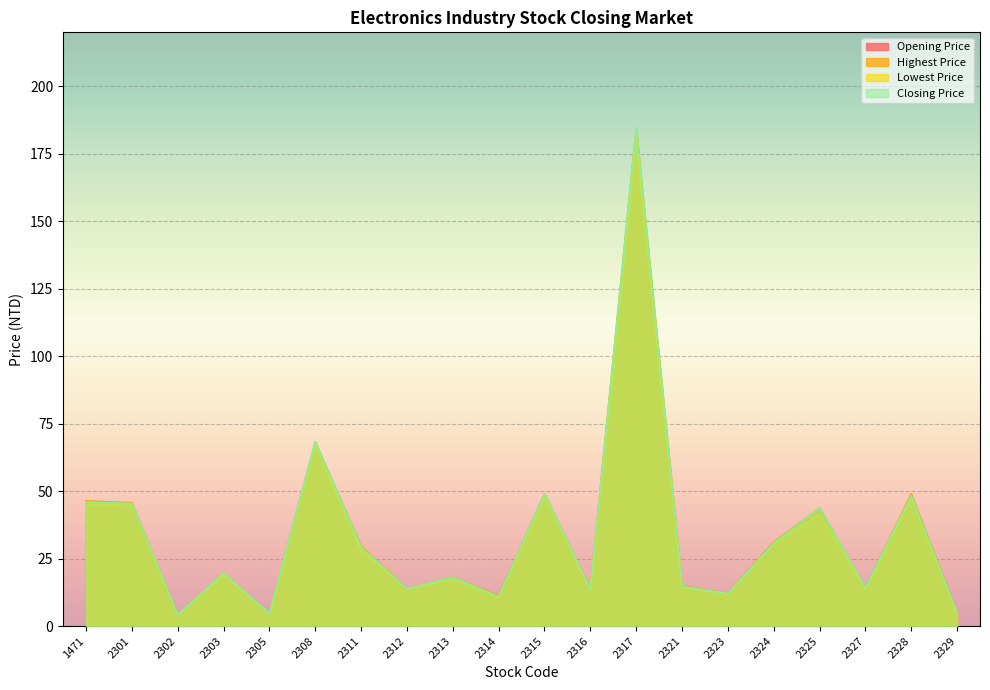

True or false: Lowest Price and Closing Price intersect in this chart.

False